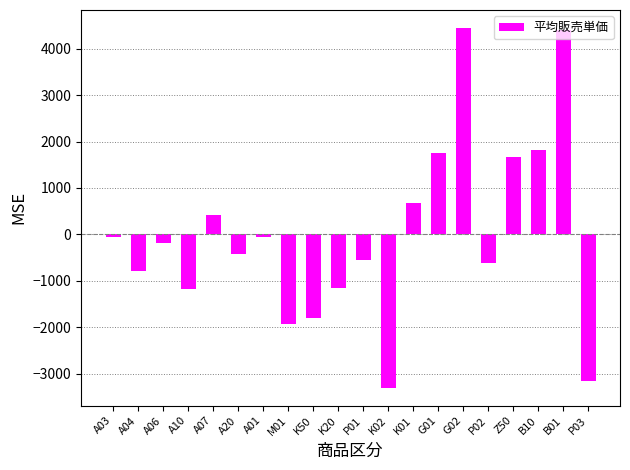

What is the difference between the second highest and minimum values?

7710.0